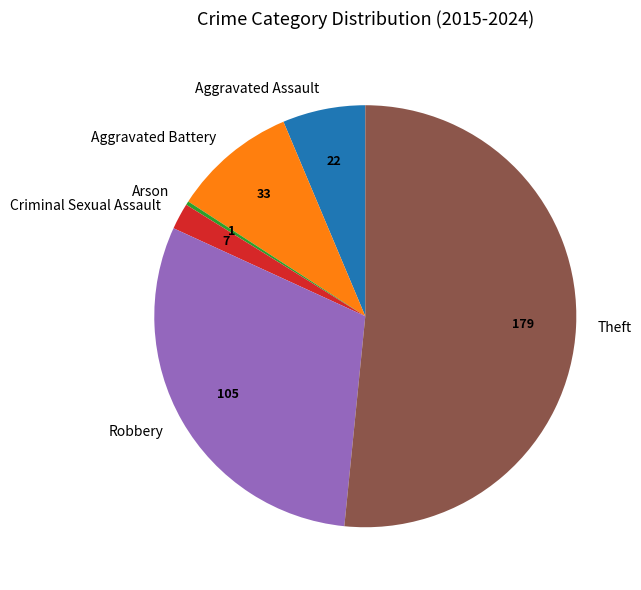

Which category accounts for the majority?

Theft